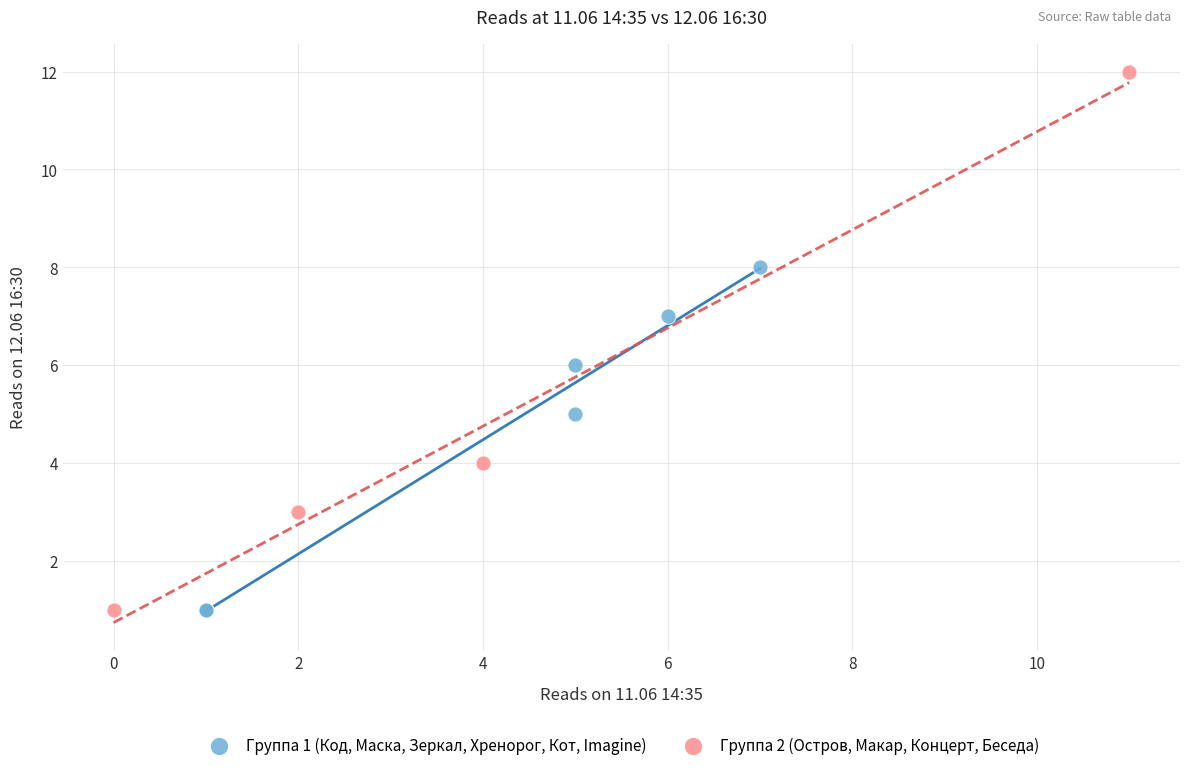

Which series reaches the maximum Y coordinate?

Группа 2 (Остров, Макар, Концерт, Беседа)